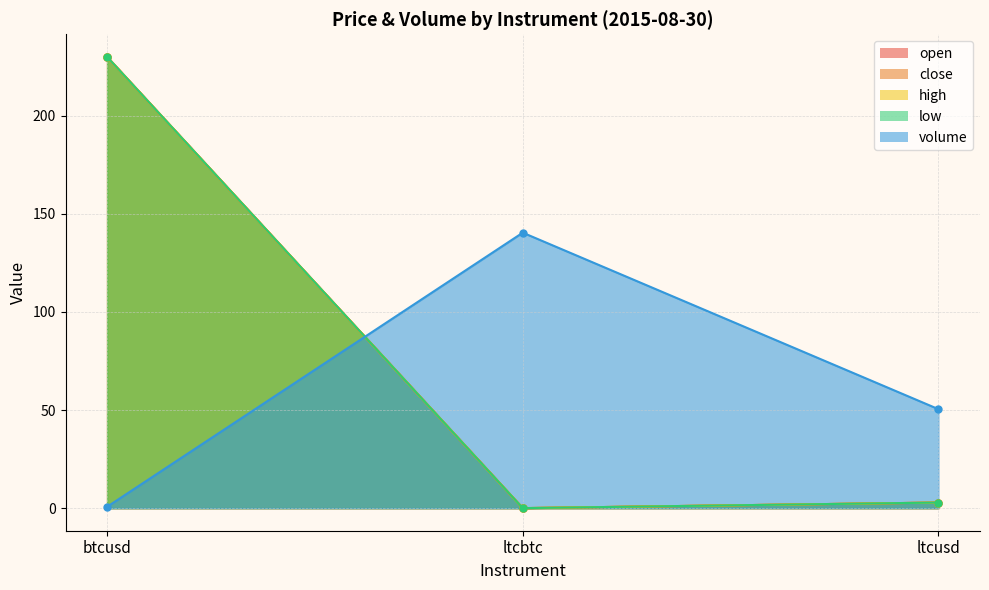

What position from the left is btcusd?

1